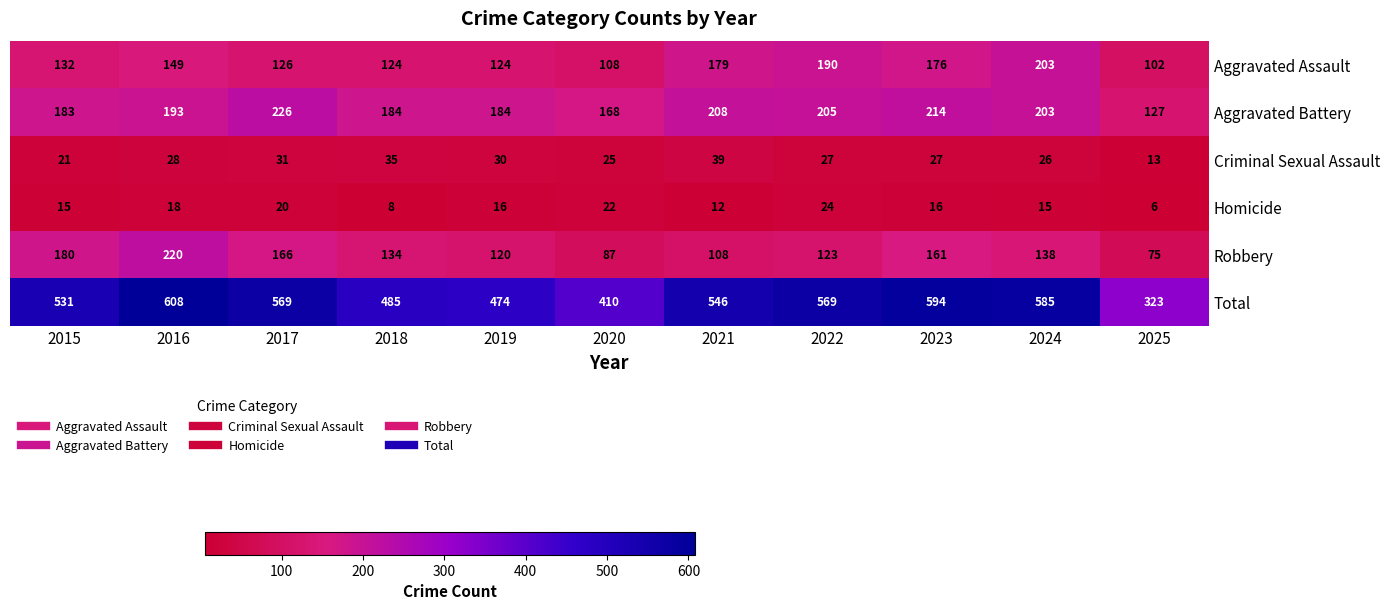

How many distinct data groups are displayed?

6